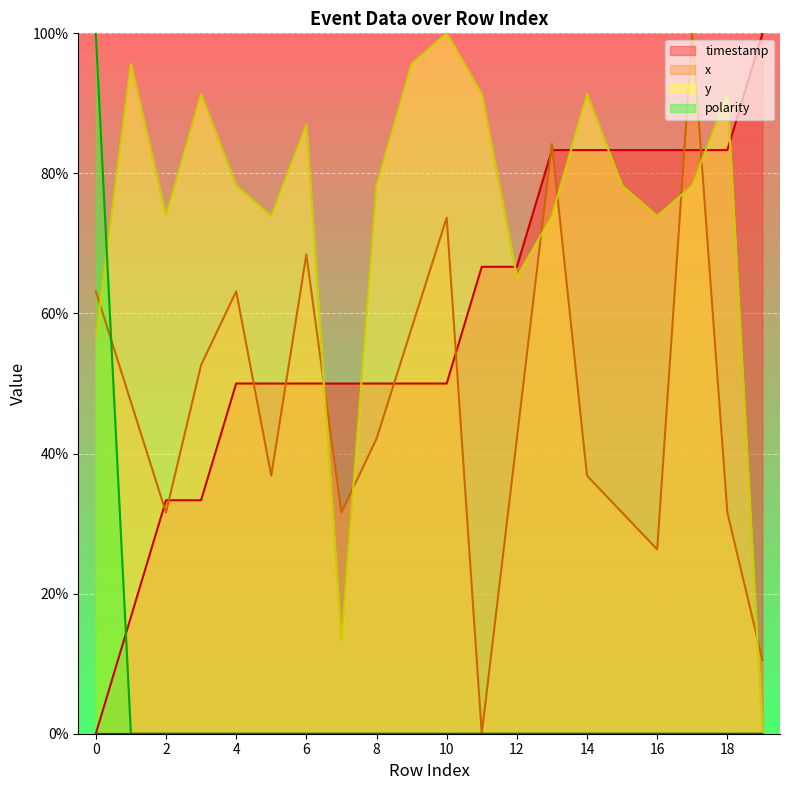

What is the value of the timestamp point at the 6th from the left?

50.0